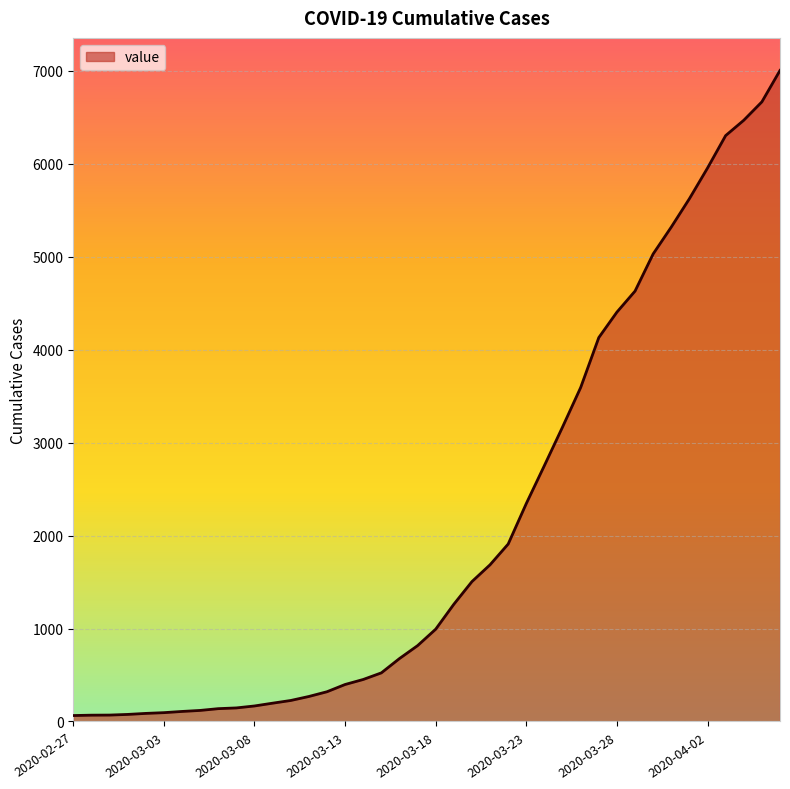

What is the maximum value shown in the chart?

7004